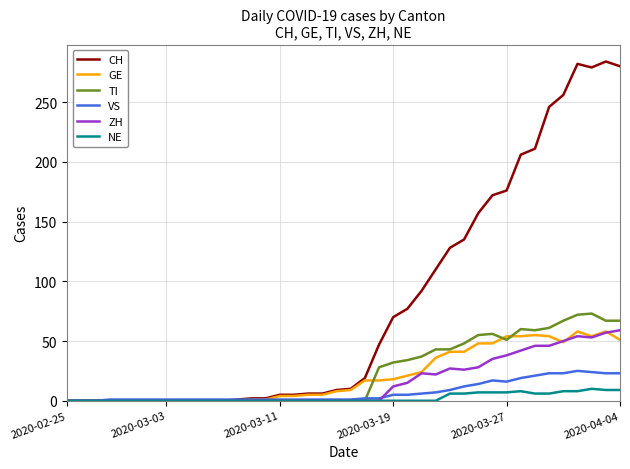

What are all the series names shown in the legend?

CH, GE, TI, VS, ZH, NE